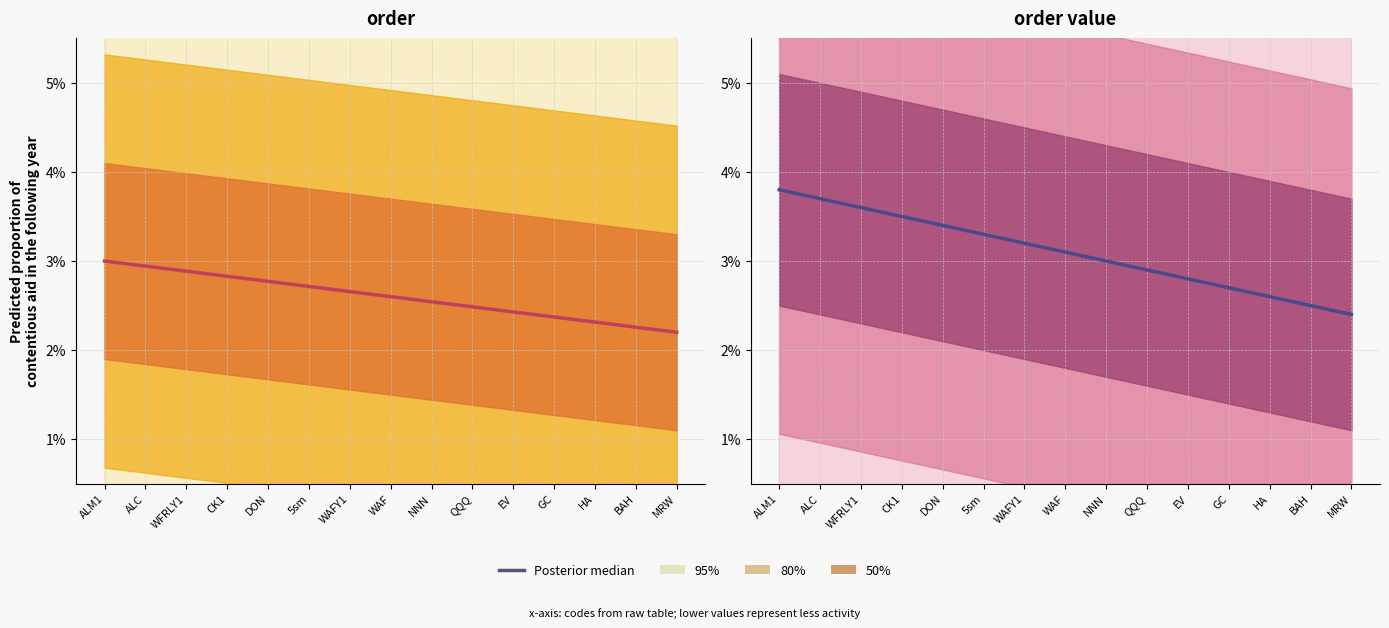

Is it true that the value at NNN is 0.0?

True